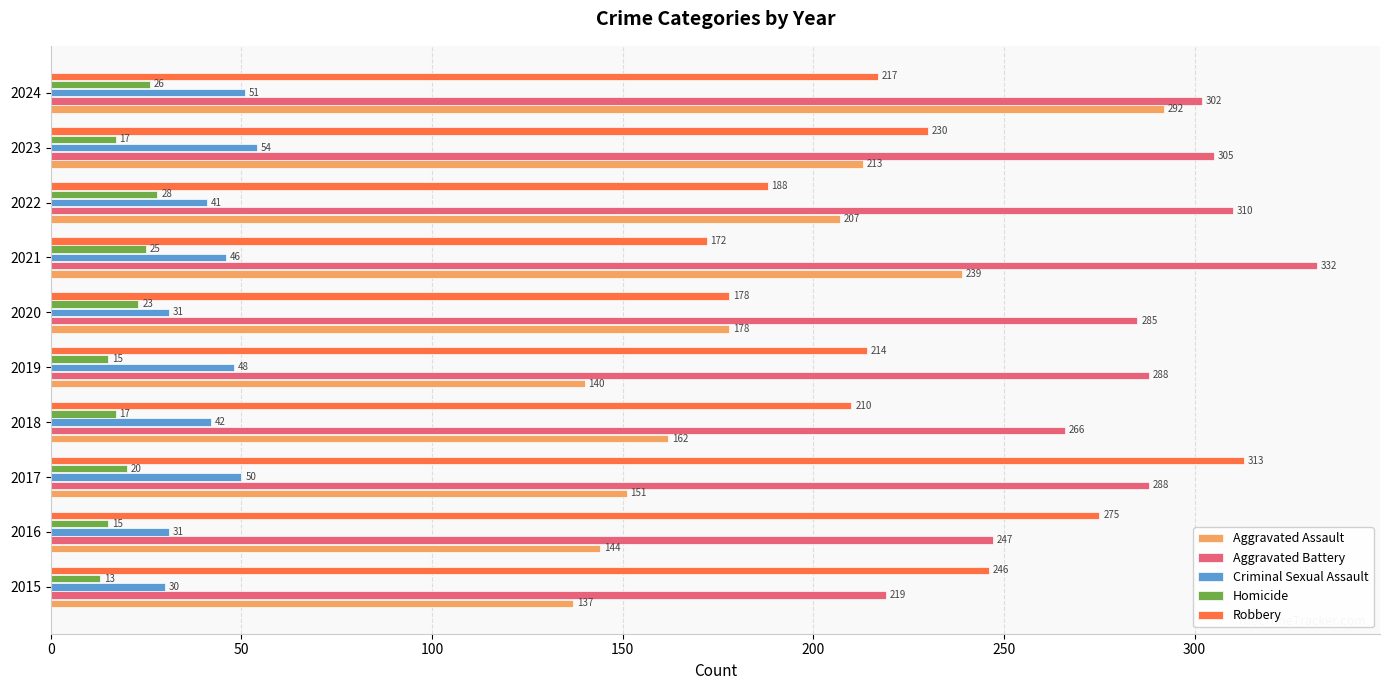

True or false: Robbery has a value of 151 at 2023.

False